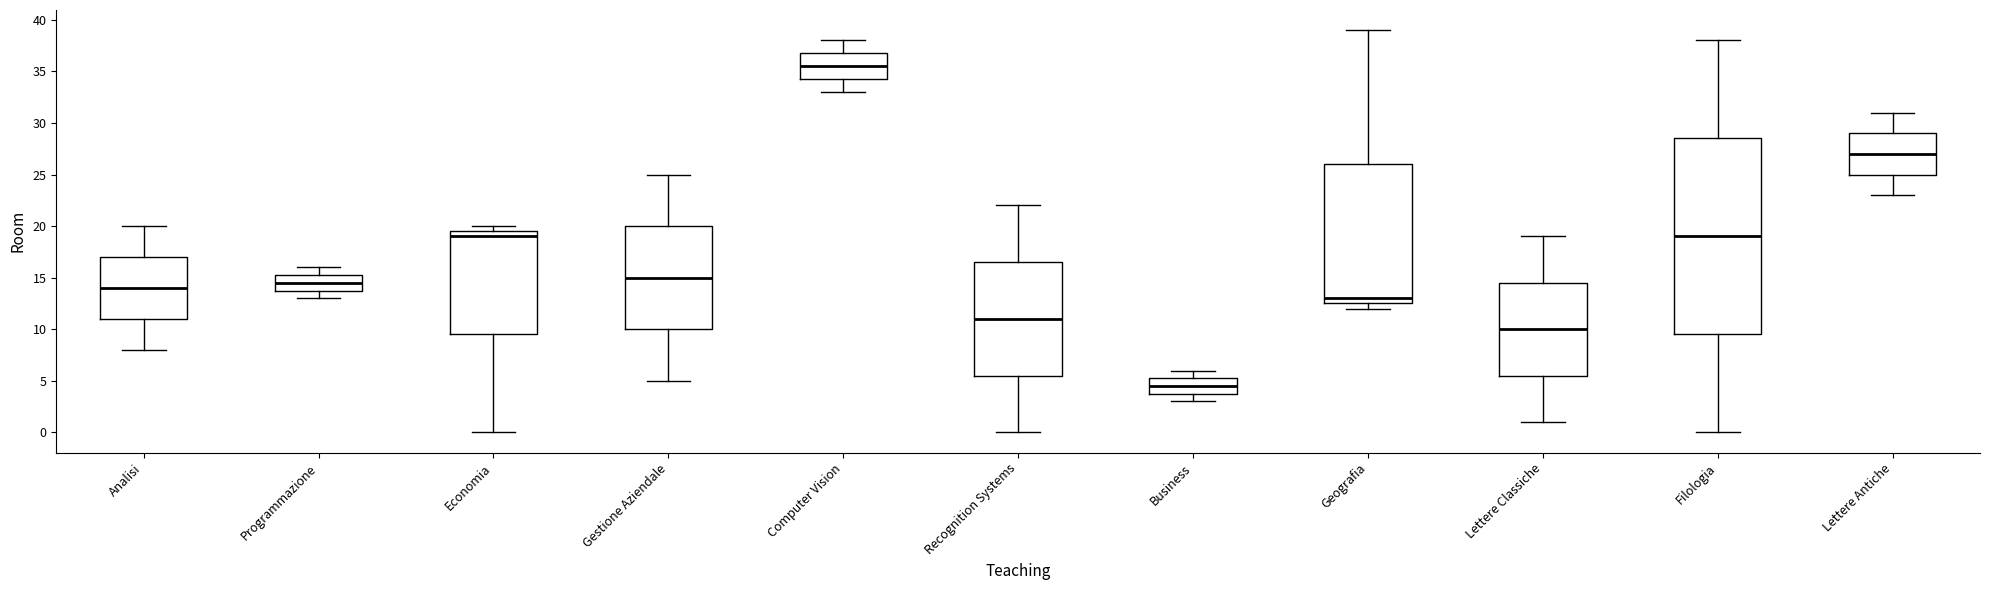

Where is the lower edge of the box for Economia on the y-axis? The values are not printed on the chart, so give them approximately, as read against the axis.

9.5